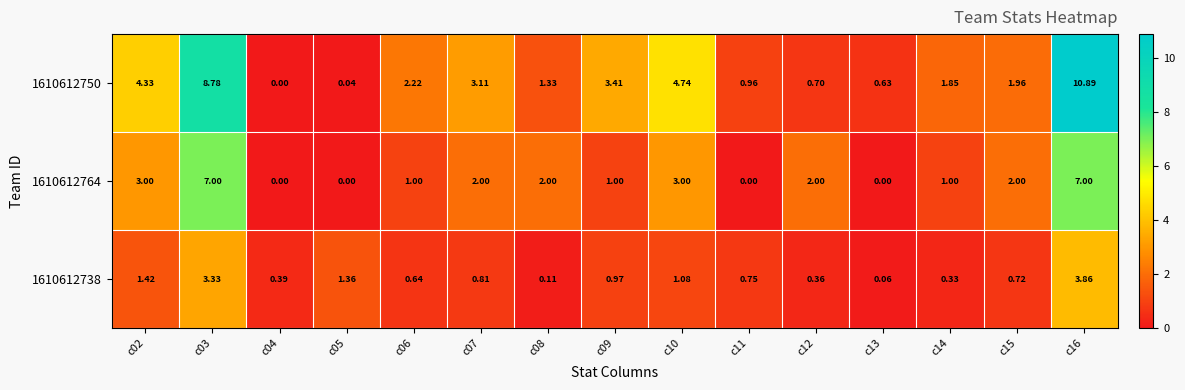

Is the value of 1610612738 at c15 greater than the value of 1610612750 at c16?

No